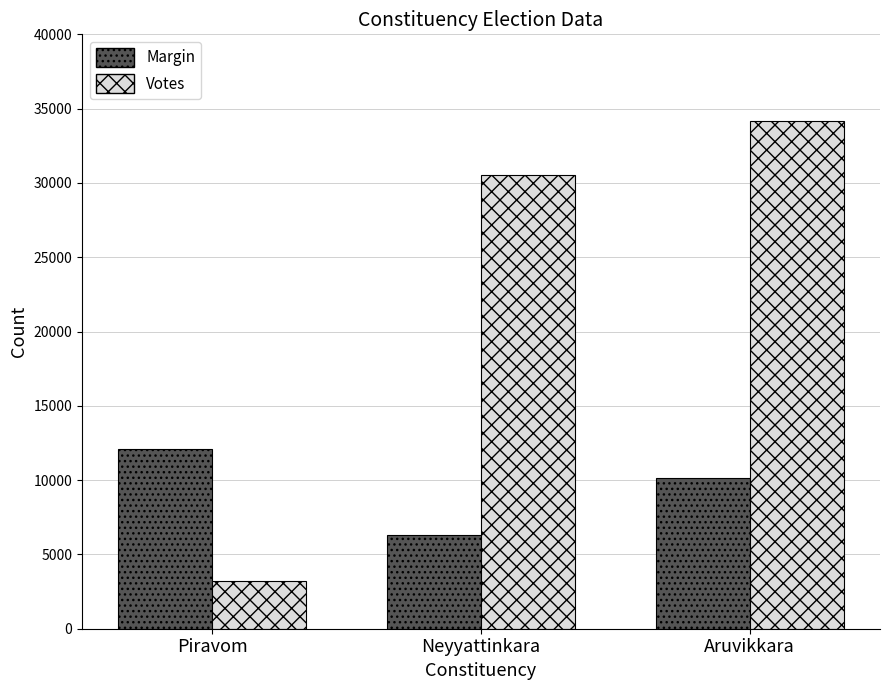

Reading left to right, extract all data points from this chart.

Margin: 12070	6334	10128
Votes: 3241	30507	34145